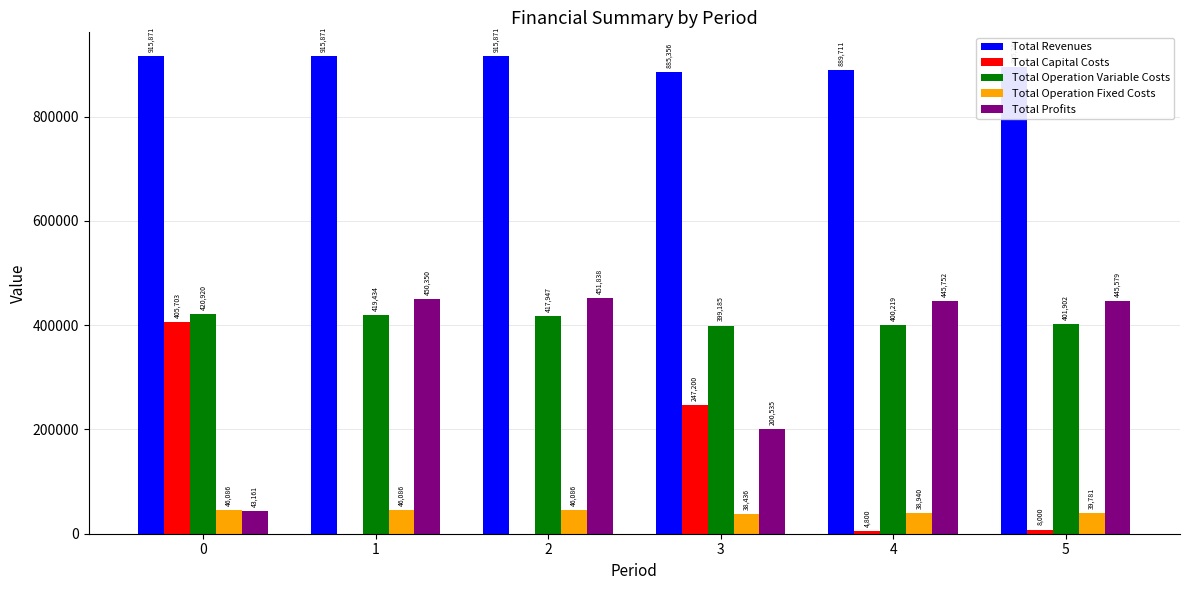

How many categories are shown in the chart?

6